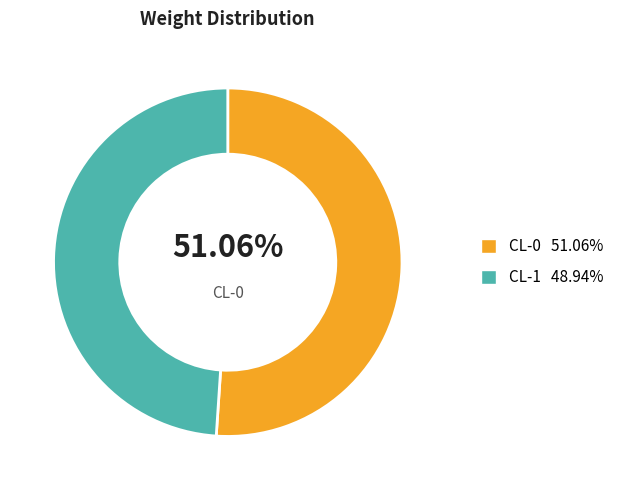

Is there any slice that represents more than half of the pie?

Yes